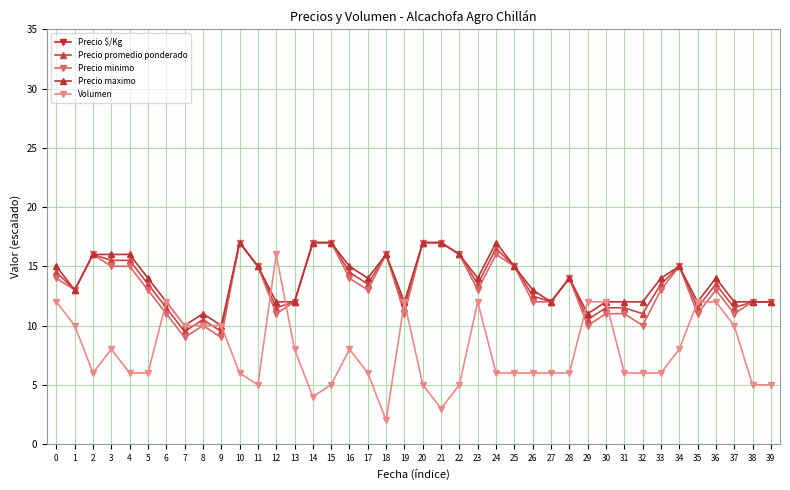

At which category does the chart reach its minimum across all series?

18